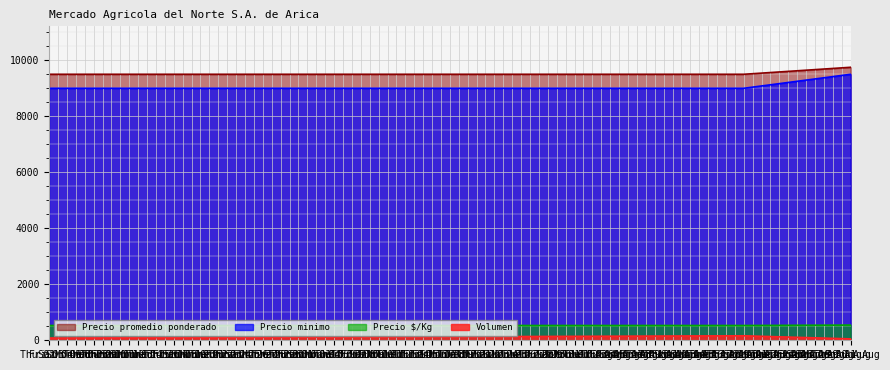

Is it true that Precio promedio ponderado equals 9750 at Wed 31 Aug?

True